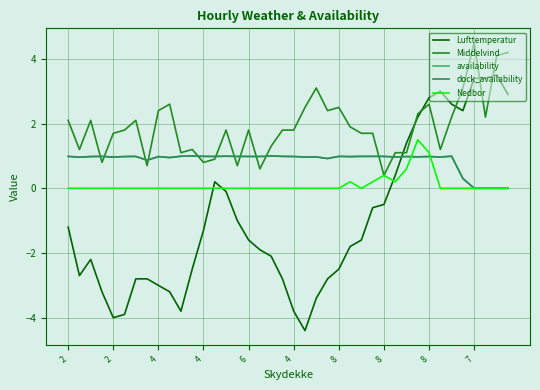

What is the average value of the Middelvind series?

1.9